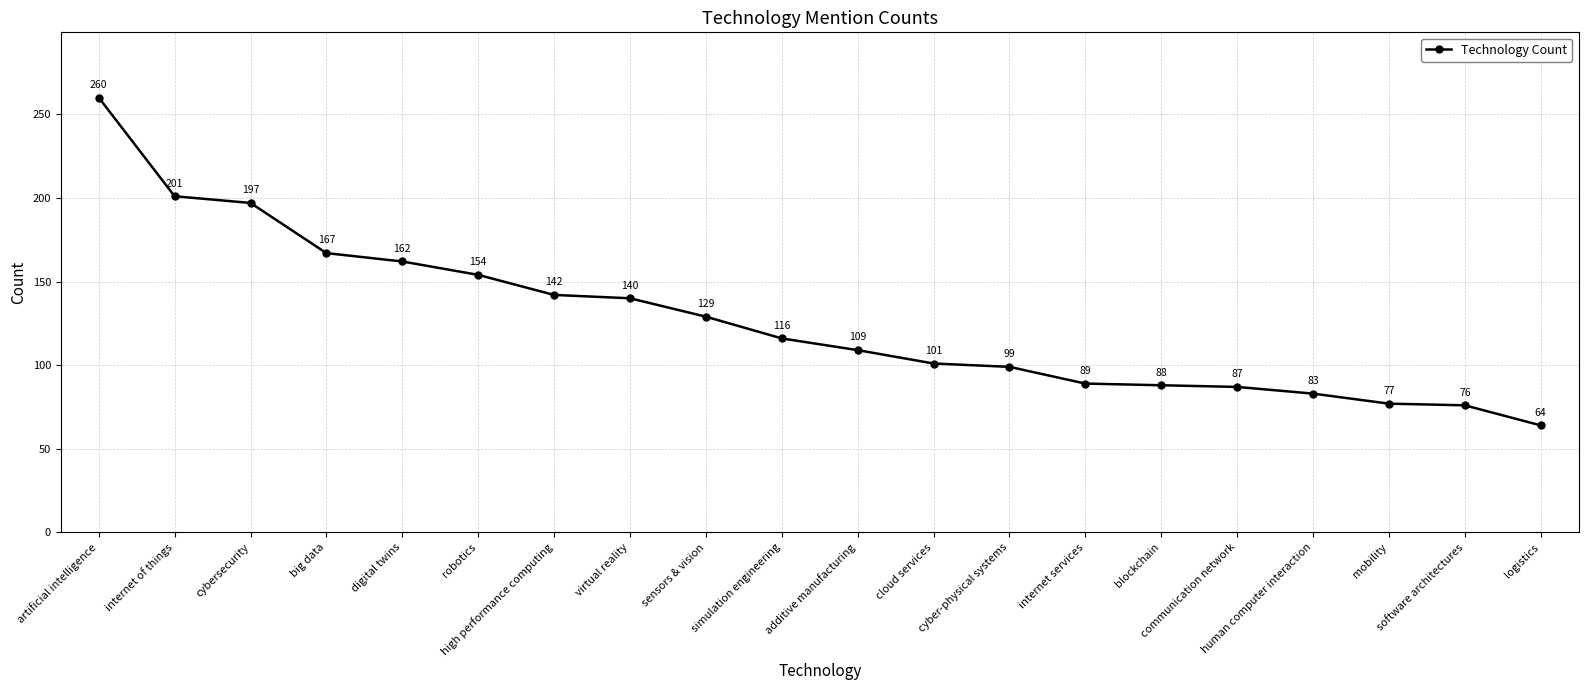

Rank the categories by value from lowest to highest.

logistics, software architectures, mobility, human computer interaction, communication network, blockchain, internet services, cyber-physical systems, cloud services, additive manufacturing, simulation engineering, sensors & vision, virtual reality, high performance computing, robotics, digital twins, big data, cybersecurity, internet of things, artificial intelligence